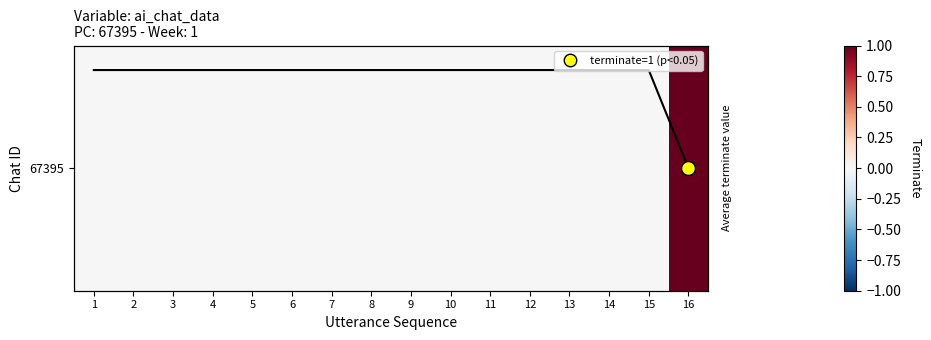

Which series has the largest range (max minus min)?

67395